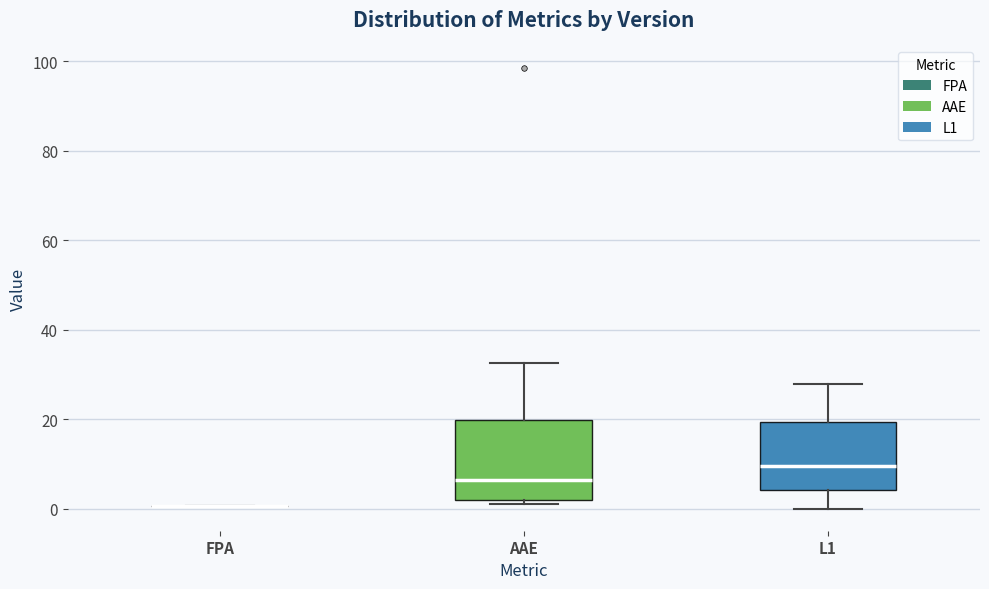

Reading left to right, transcribe this box plot: for each box, give where its median line is, the range the box spans, and where its two whiskers end, as read against the y-axis. The values are not printed on the chart, so give them approximately, as read against the axis.

FPA: box collapsed to a line at 0, whiskers 0 to 0
AAE: median 6, box 2 to 20, whiskers 2 (just below the box's lower edge) to 32
L1: median 10, box 4 to 20, whiskers 0 to 28